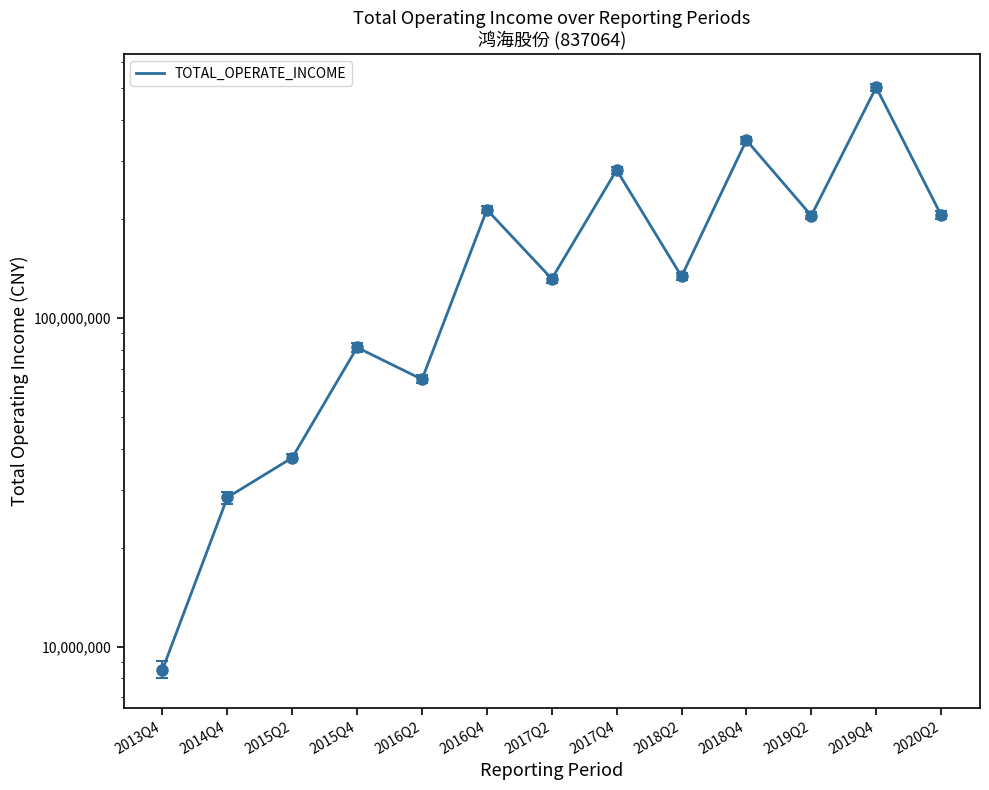

What is the label of the 13th point from the right?

2013Q4